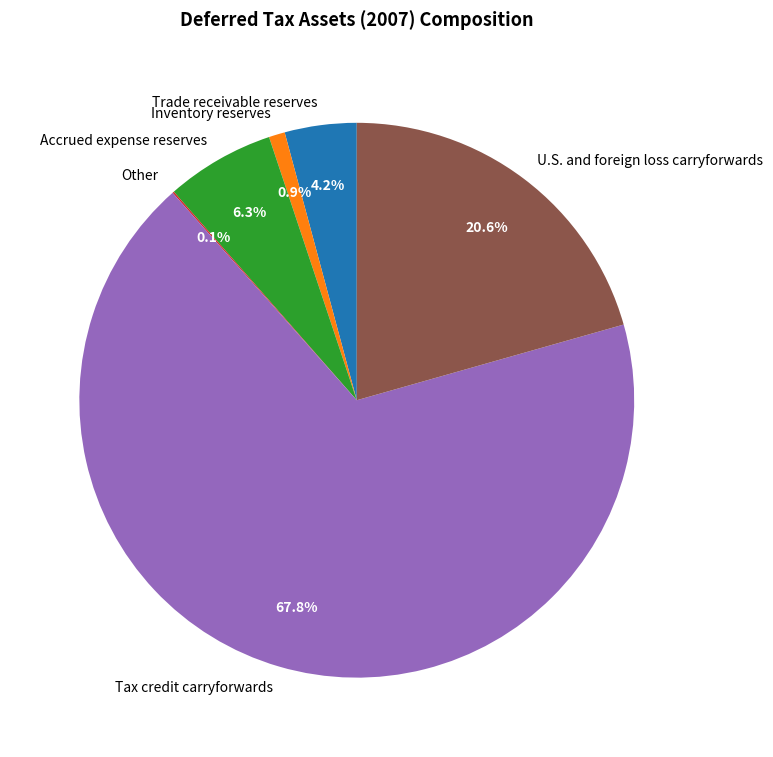

To the nearest percent, what percentage of the pie is Trade receivable reserves?

4%